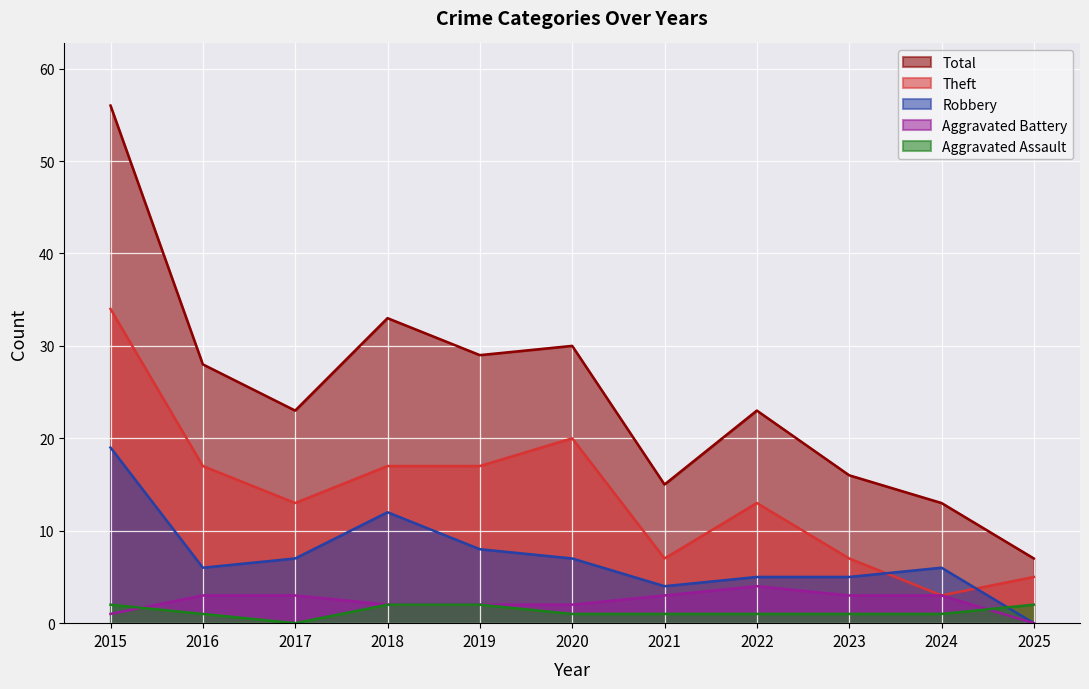

At 2015, list the series in order from smallest to largest.

Aggravated Battery, Aggravated Assault, Robbery, Theft, Total